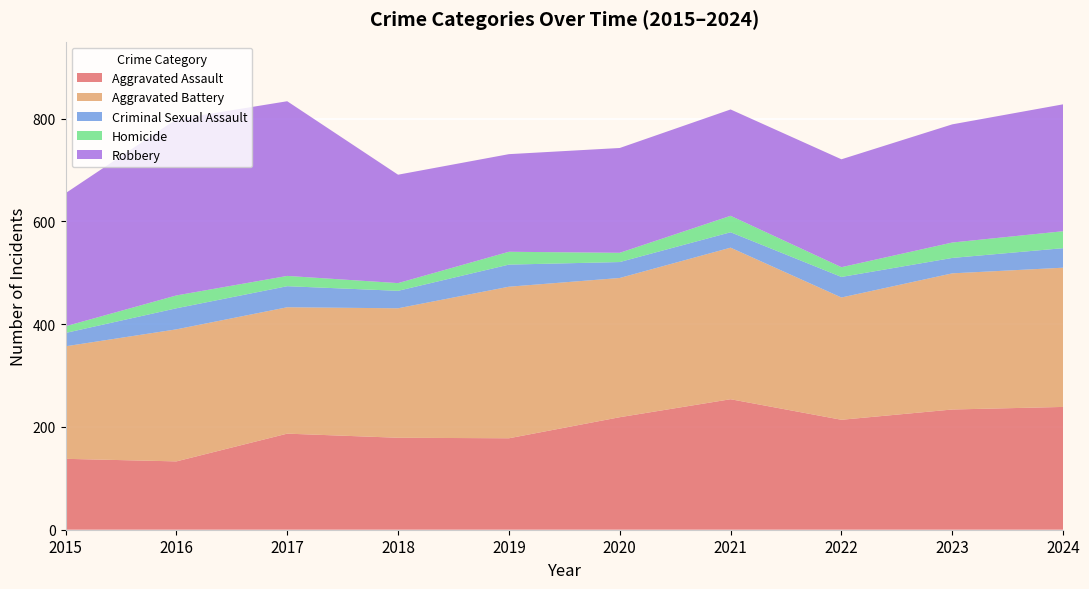

Reading left to right, transcribe all the data shown in this chart.

Aggravated Assault: 2015=138	2016=133	2017=187	2018=179	2019=178	2020=219	2021=254	2022=214	2023=234	2024=239
Aggravated Battery: 2015=219	2016=257	2017=246	2018=252	2019=295	2020=271	2021=295	2022=238	2023=265	2024=271
Criminal Sexual Assault: 2015=26	2016=41	2017=41	2018=34	2019=43	2020=31	2021=30	2022=40	2023=30	2024=38
Homicide: 2015=13	2016=25	2017=20	2018=15	2019=25	2020=18	2021=32	2022=19	2023=30	2024=33
Robbery: 2015=259	2016=343	2017=340	2018=211	2019=190	2020=204	2021=207	2022=210	2023=230	2024=247